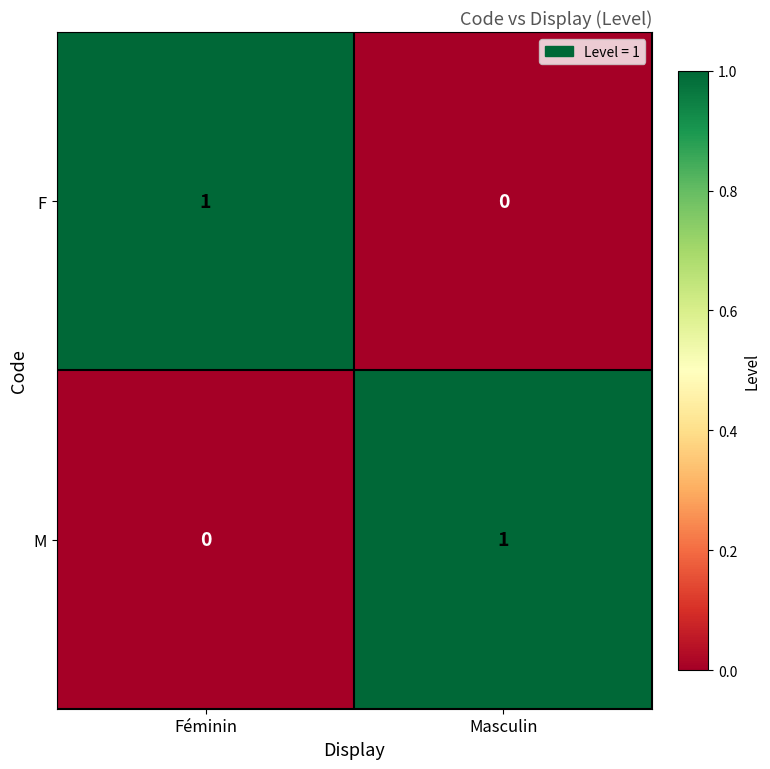

At how many categories does at least one series exceed 0?

2